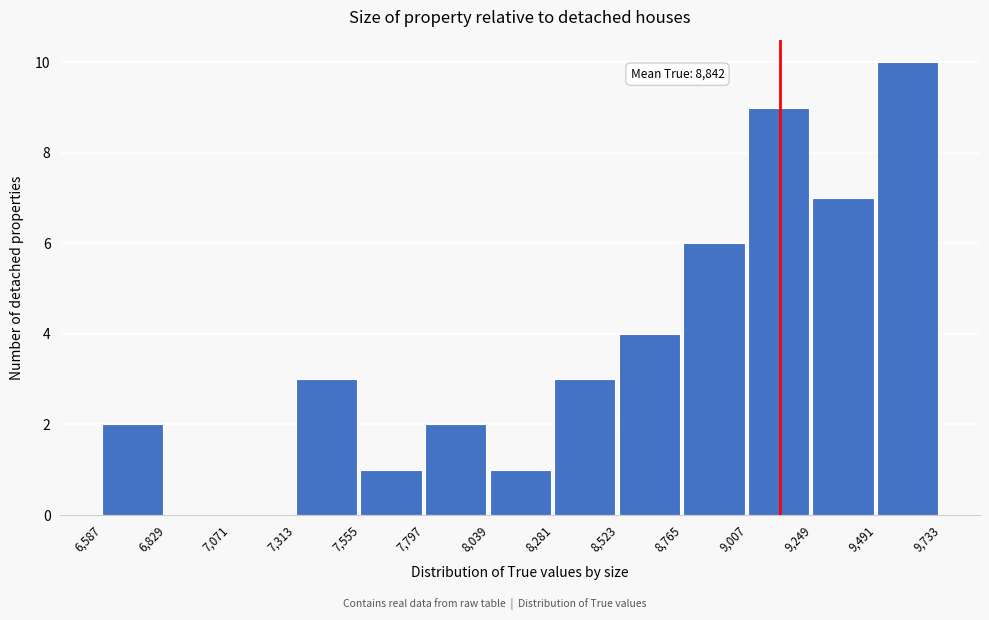

Over which range of the x-axis is the bar tallest?

9,491 to 9,733